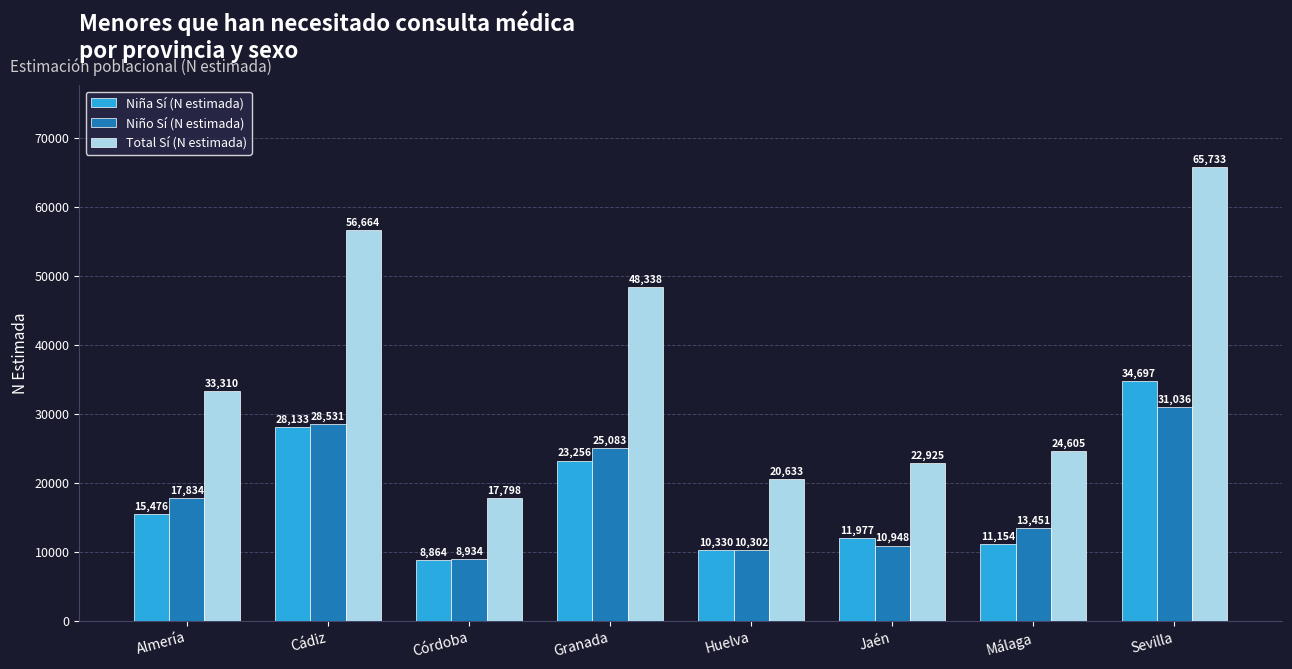

How many series are shown in this chart?

3